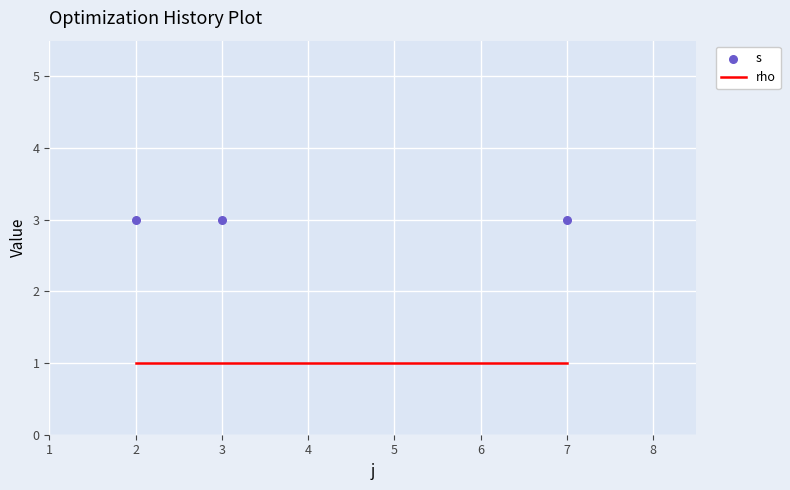

Is the value of rho at 2 greater than the value of s at 3?

No